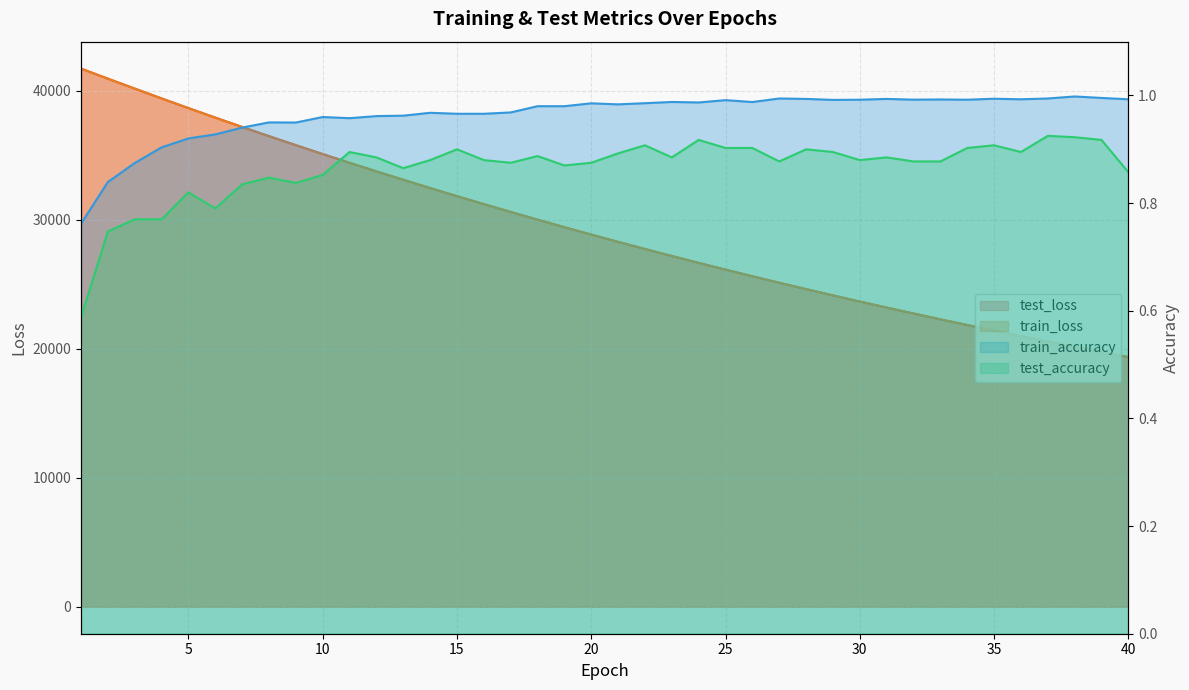

True or false: test_loss has more than 0 interior local peaks.

False